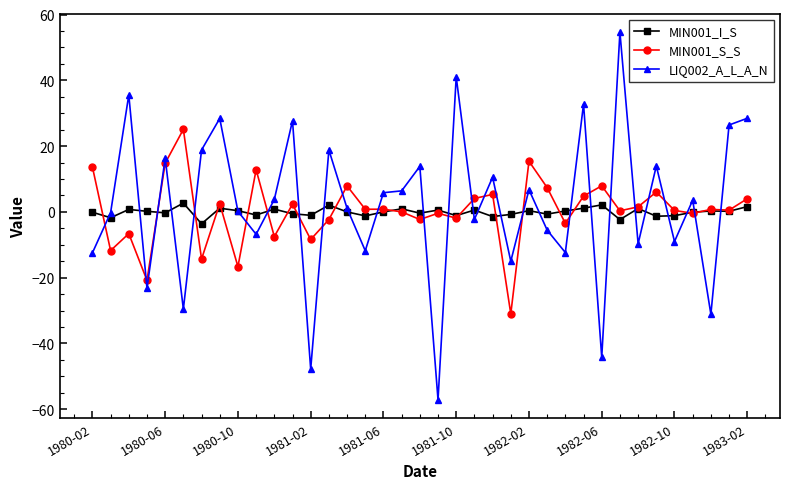

List the series in order of their peak value, lowest first.

MIN001_I_S, MIN001_S_S, LIQ002_A_L_A_N